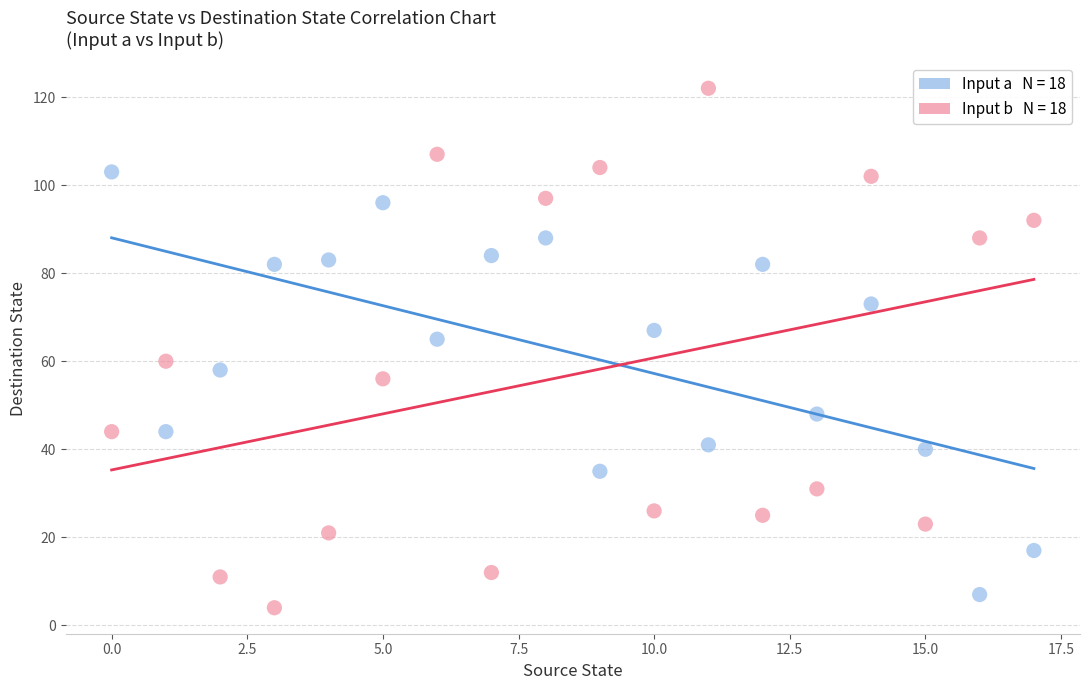

Across all data points, what is the range of Y values (max minus min)?

118